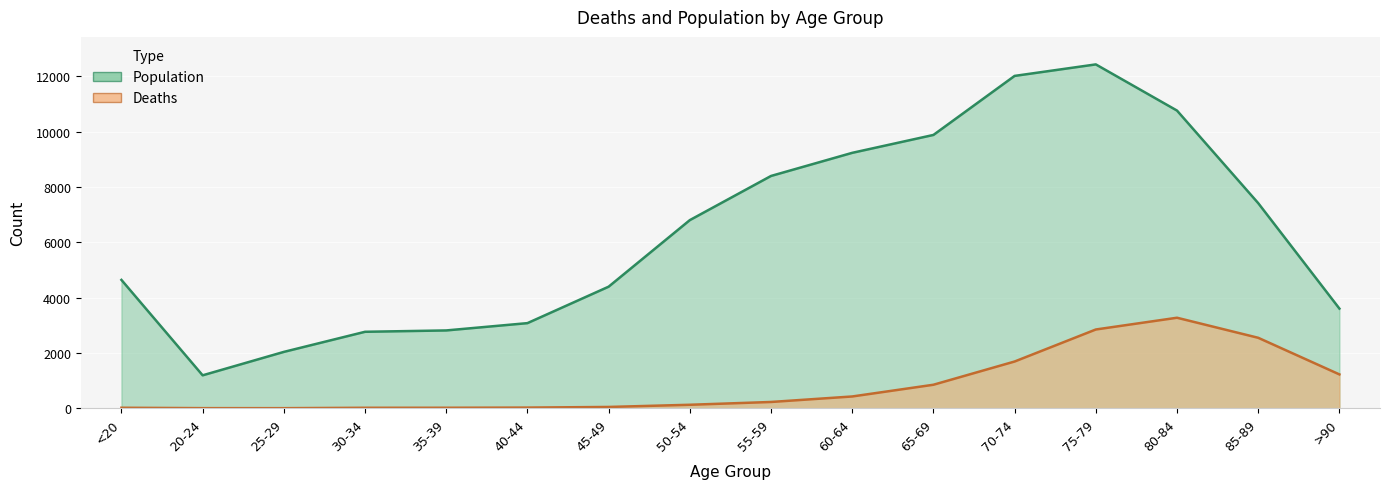

What position from the left is 30-34?

4